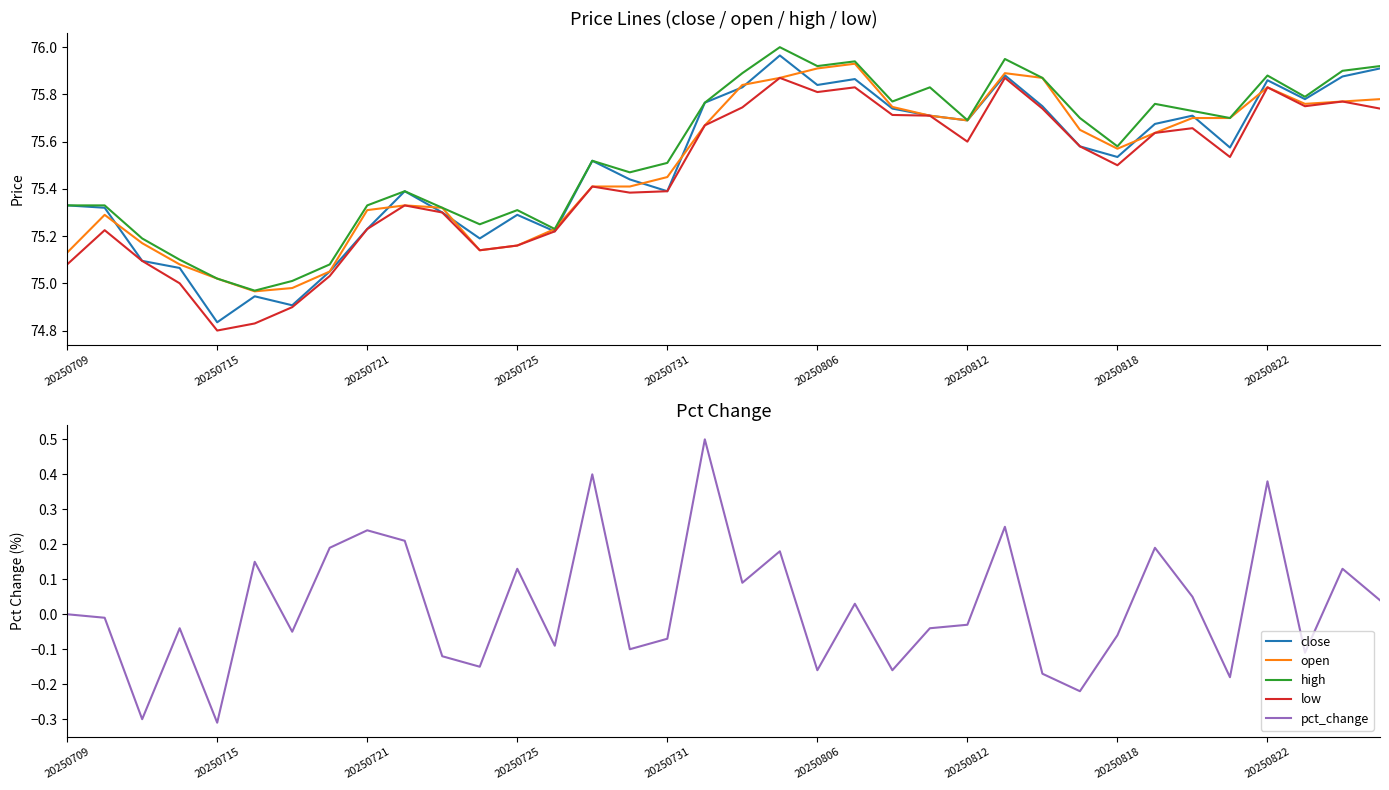

What is the average value of the open series?

75.5